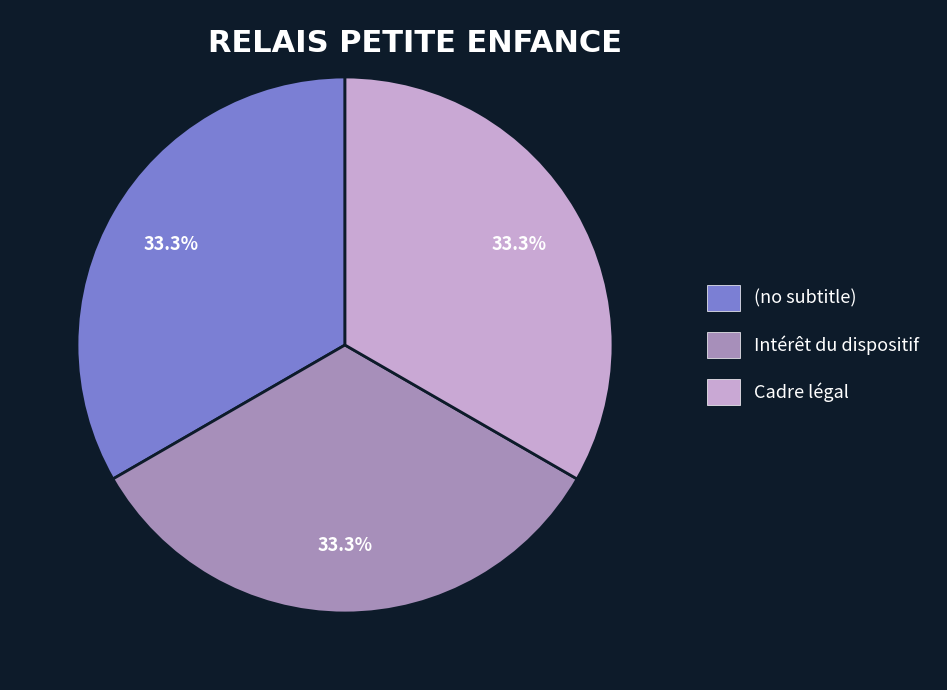

Approximately how many times larger is the value at Intérêt du dispositif compared to Cadre légal?

1.0